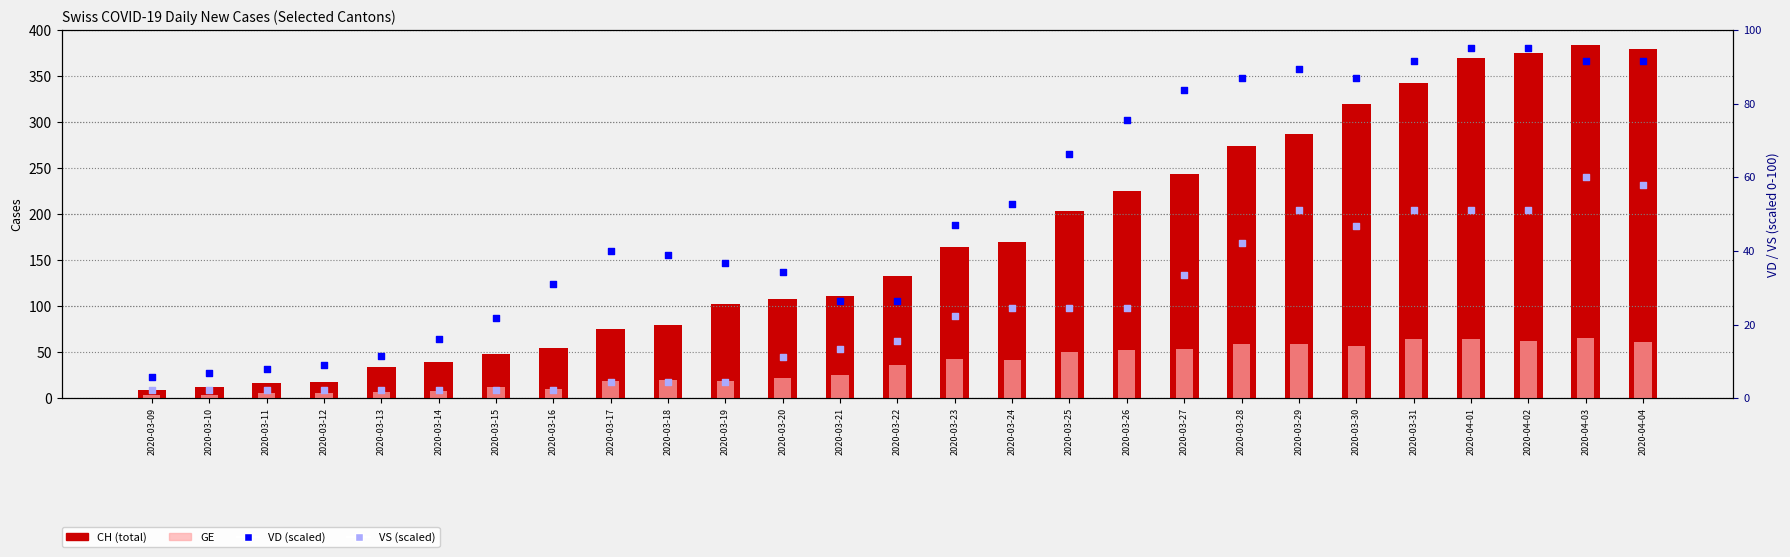

At which category is the sum across all series the highest?

2020-04-03